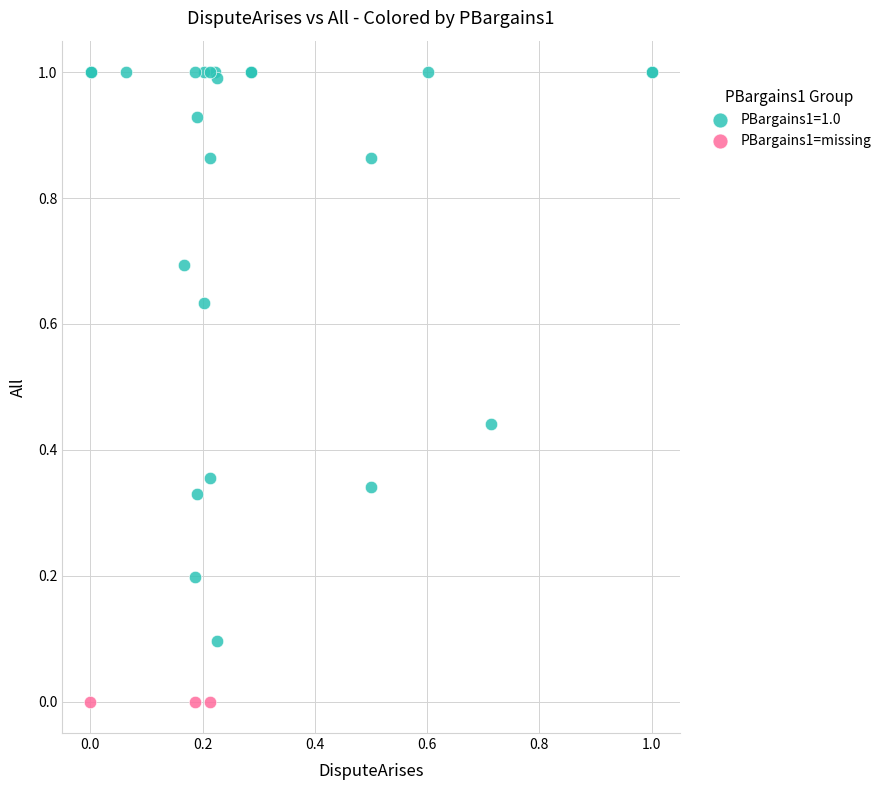

Which series contains the lowest Y value?

PBargains1=missing